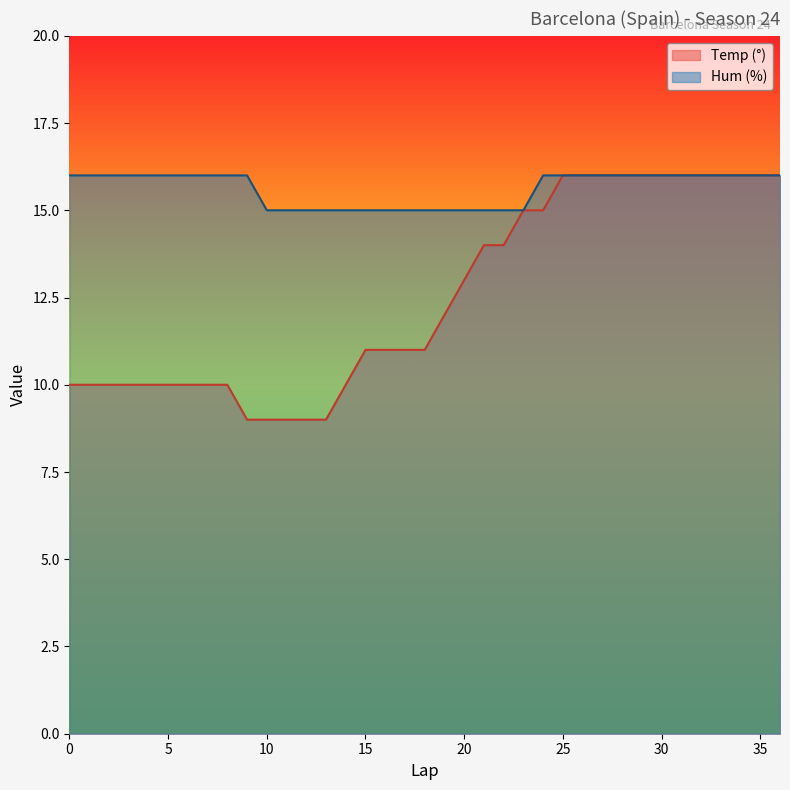

True or false: Temp (°) has more than 0 points higher than both neighbors.

False